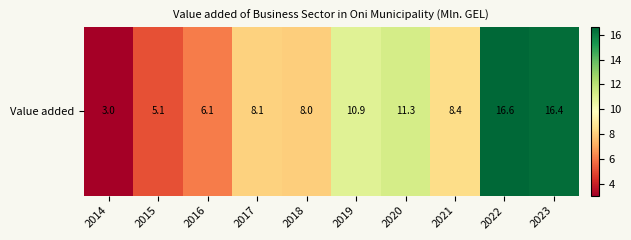

Reading left to right, what are all the values shown in this chart?

2014=3.0	2015=5.1	2016=6.1	2017=8.1	2018=8.0	2019=10.9	2020=11.3	2021=8.4	2022=16.6	2023=16.4